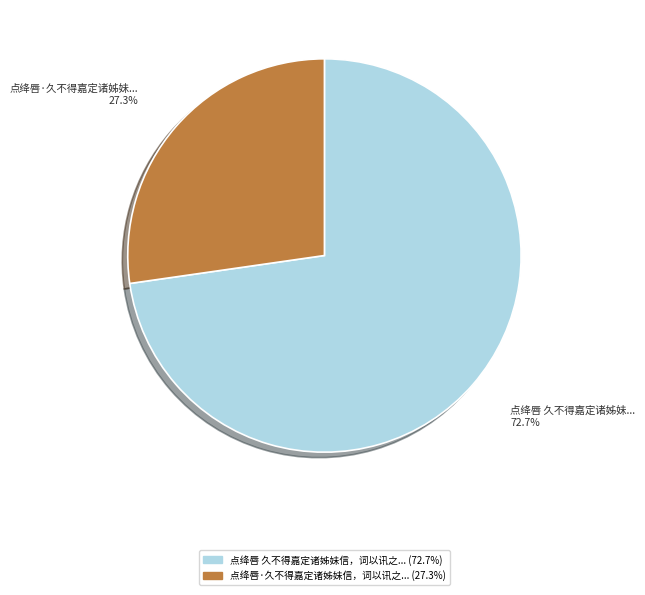

Does any single category account for the majority?

Yes